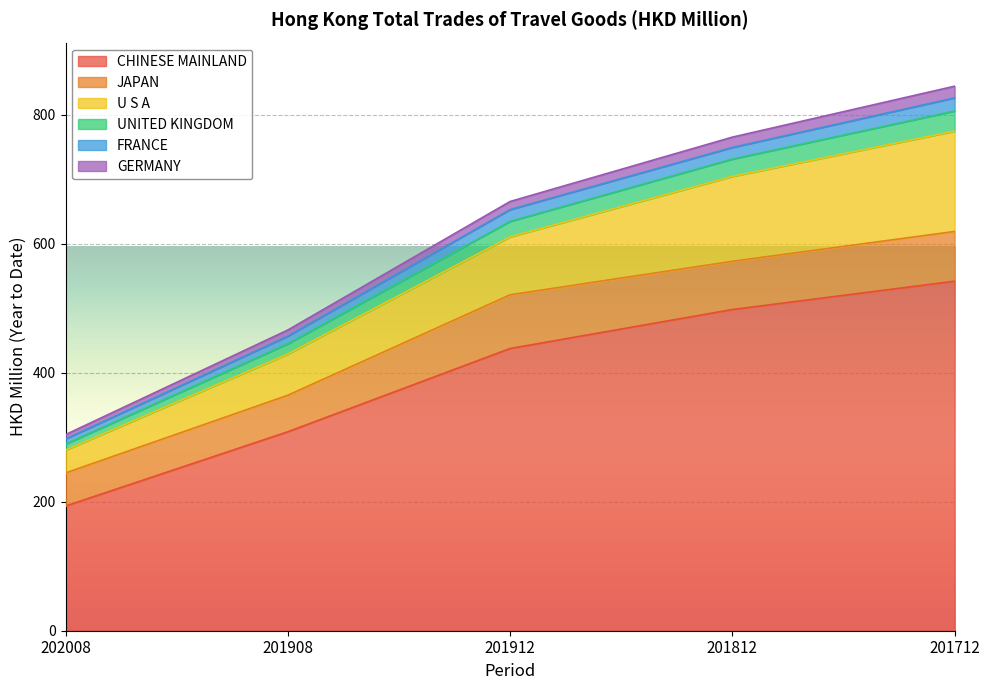

True or false: GERMANY and FRANCE cross at least once.

False